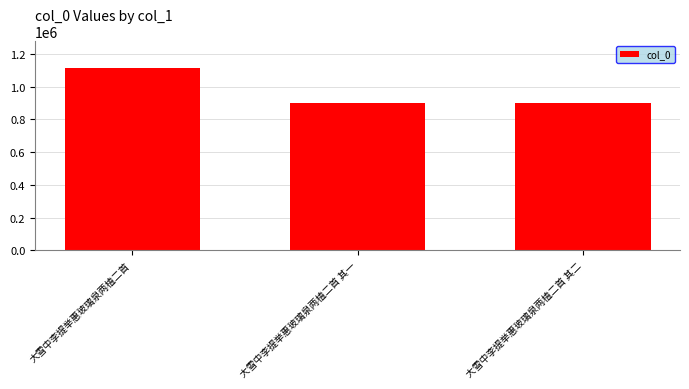

What is the difference between the second highest and minimum values?

1